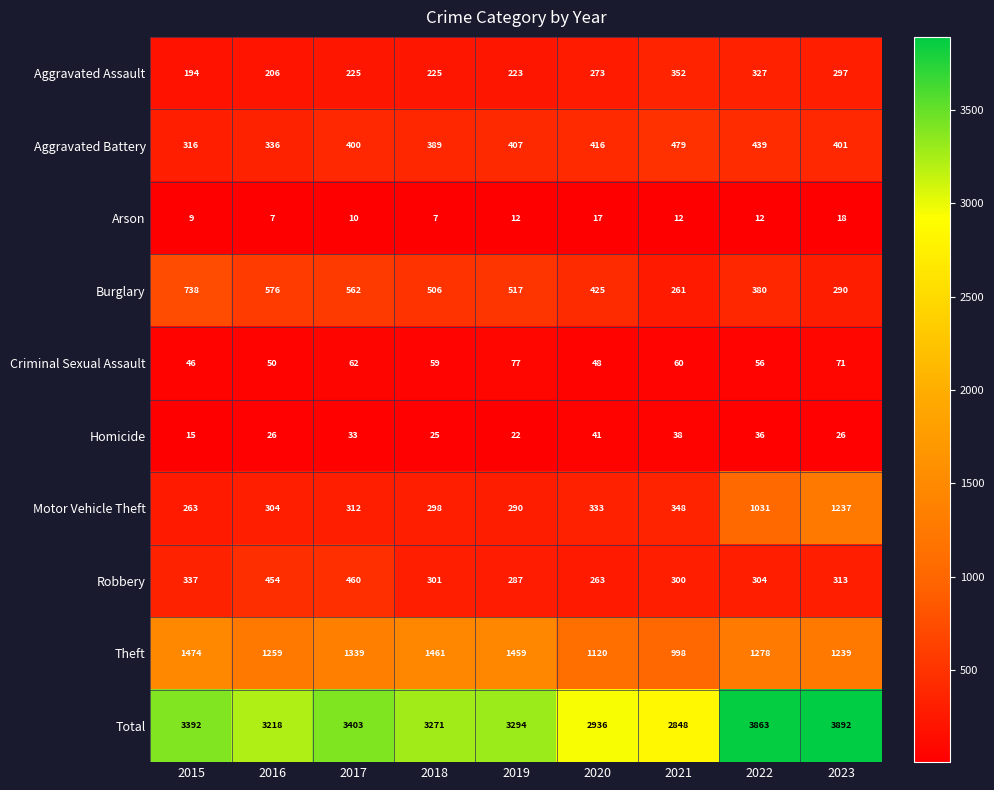

Which series has the largest total across all categories?

Total